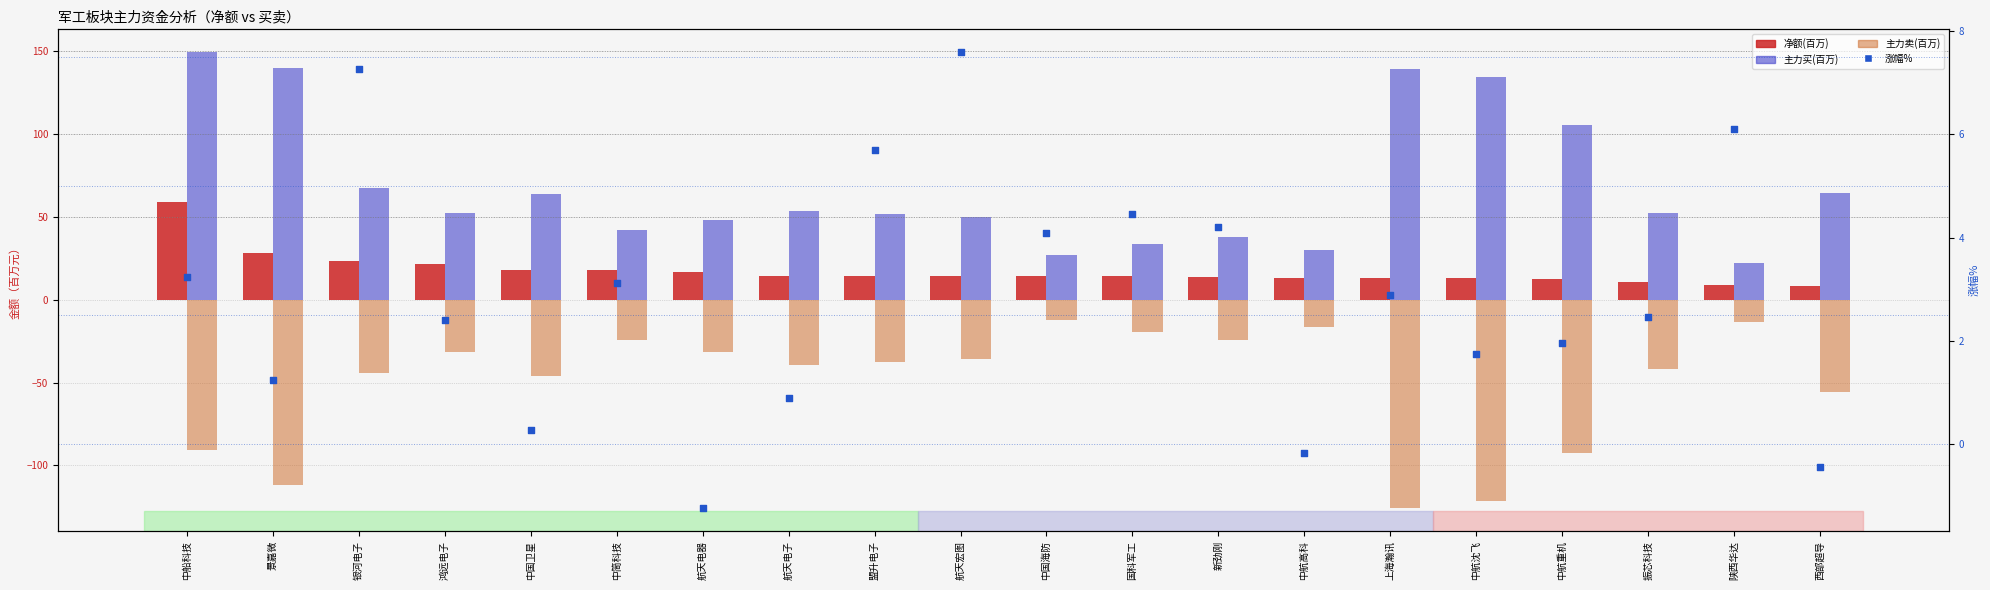

Which series contains the highest Y value?

主力买(百万)